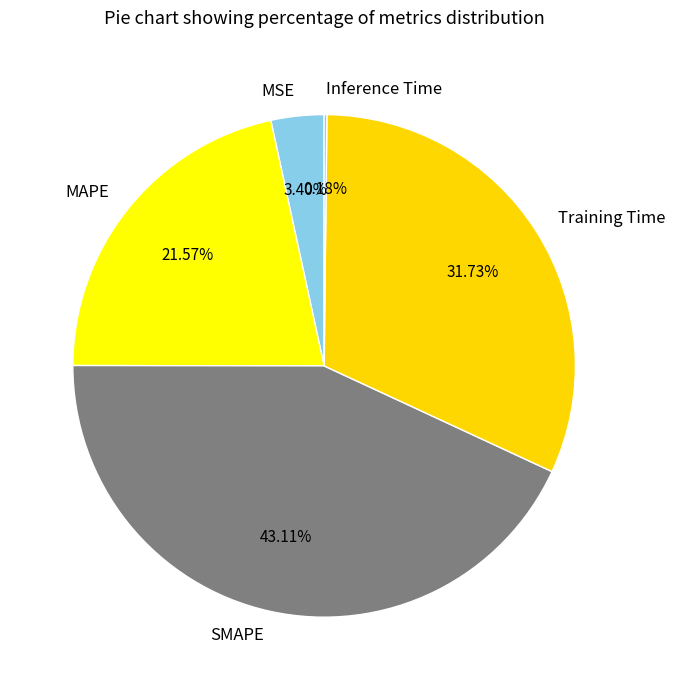

What is the largest slice in the pie chart?

SMAPE